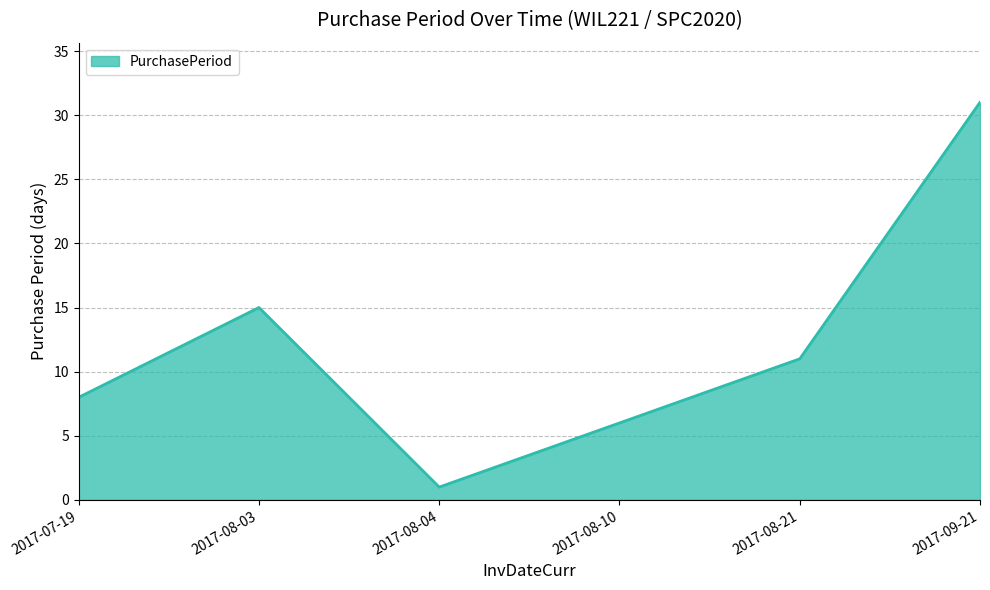

Which category has the lowest value across all series?

2017-08-04